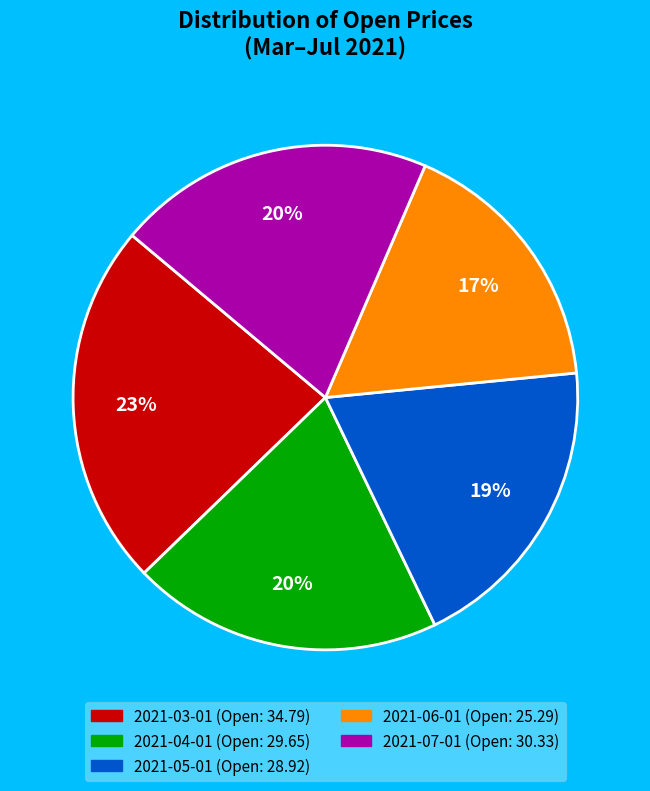

What percentage is the 2021-07-01 slice, to the nearest percent?

20%